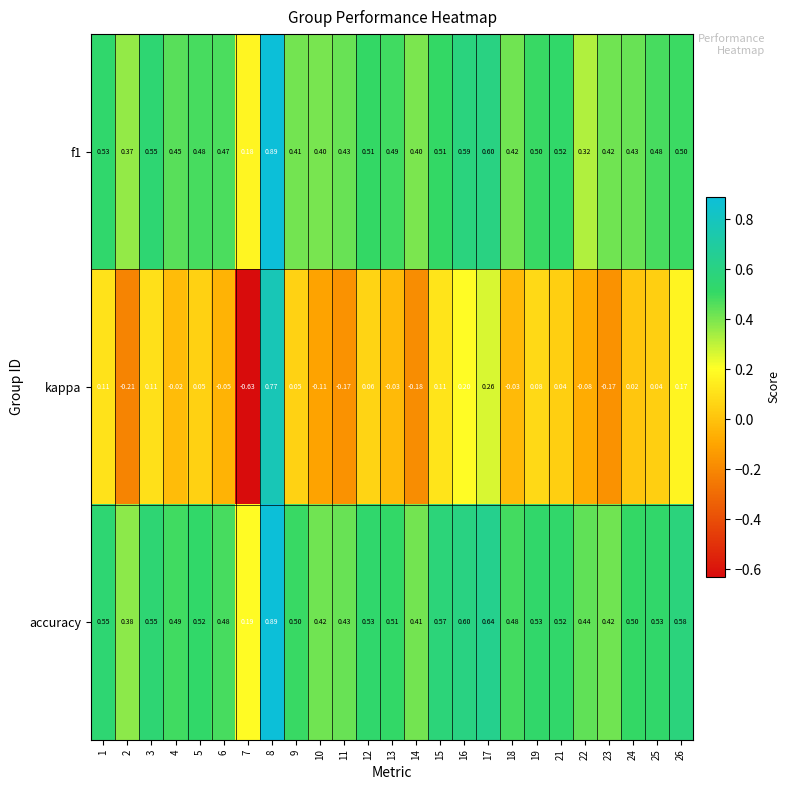

Which series has the widest spread of values?

kappa